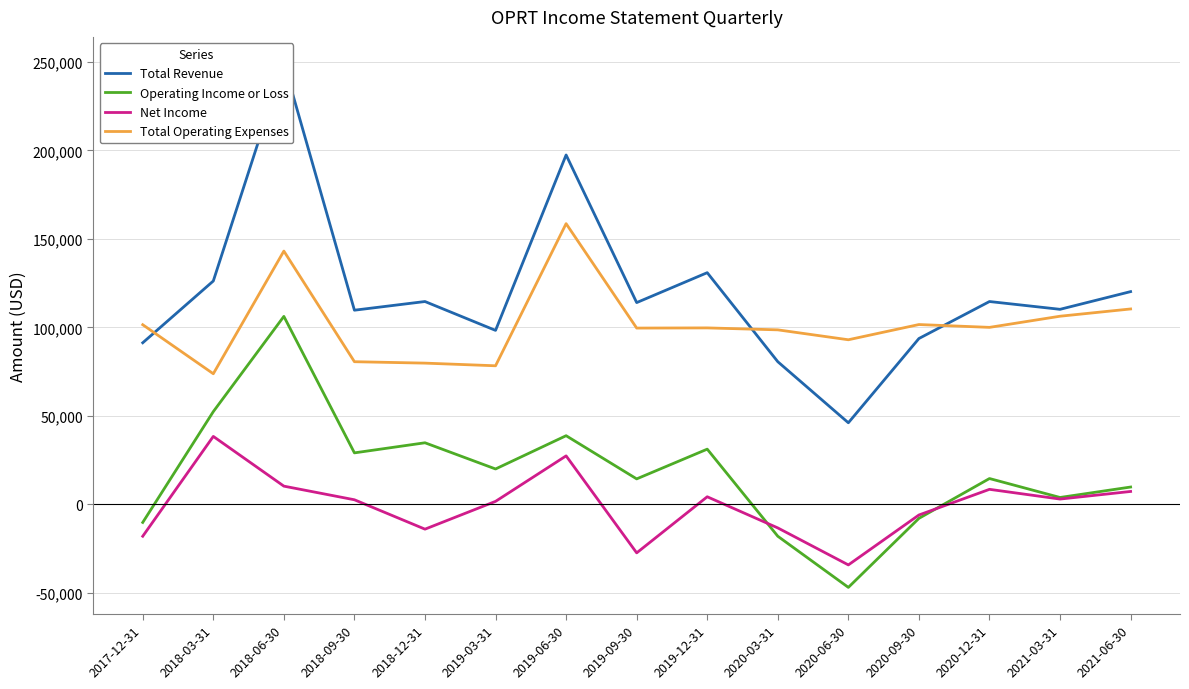

Reading left to right, list all the values displayed in this chart.

Total Revenue: 91300	126200	249300	109700	114600	98300	197400	114000	130900	80600	46100	93700	114600	110200	120200
Operating Income or Loss: -10200	52400	106200	29100	34800	20000	38800	14400	31200	-18000	-46900	-7900	14600	3900	9800
Net Income: -18000	38400	10300	2600	-14000	1700	27400	-27400	4300	-13300	-34200	-6000	8500	3000	7300
Total Operating Expenses: 101500	73800	143100	80600	79800	78300	158600	99600	99700	98600	93000	101600	100000	106300	110400